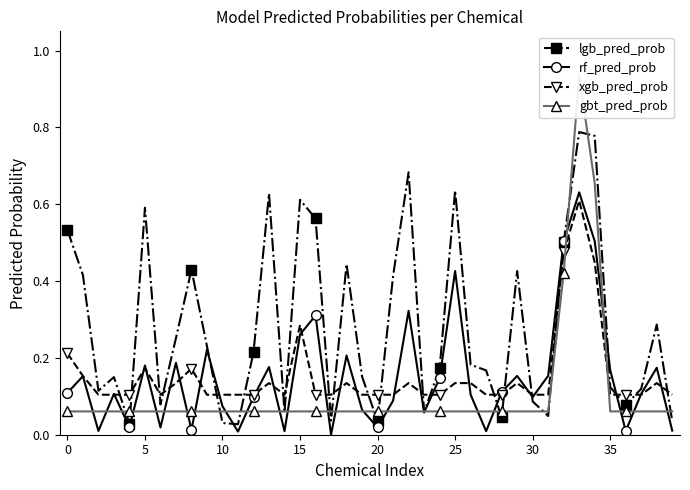

At which category does rf_pred_prob reach its first local valley?

5